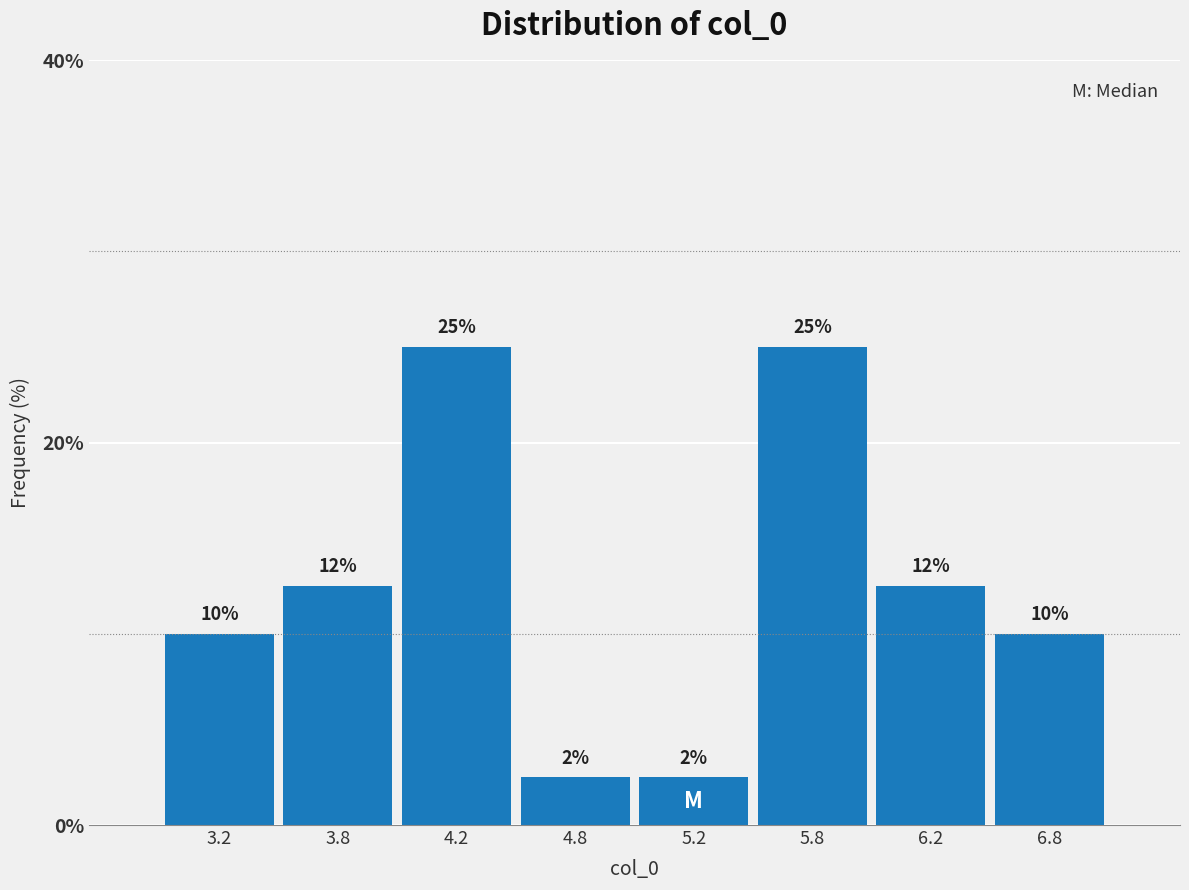

What is the change in value from 3.8 to 4.8?

-10.0